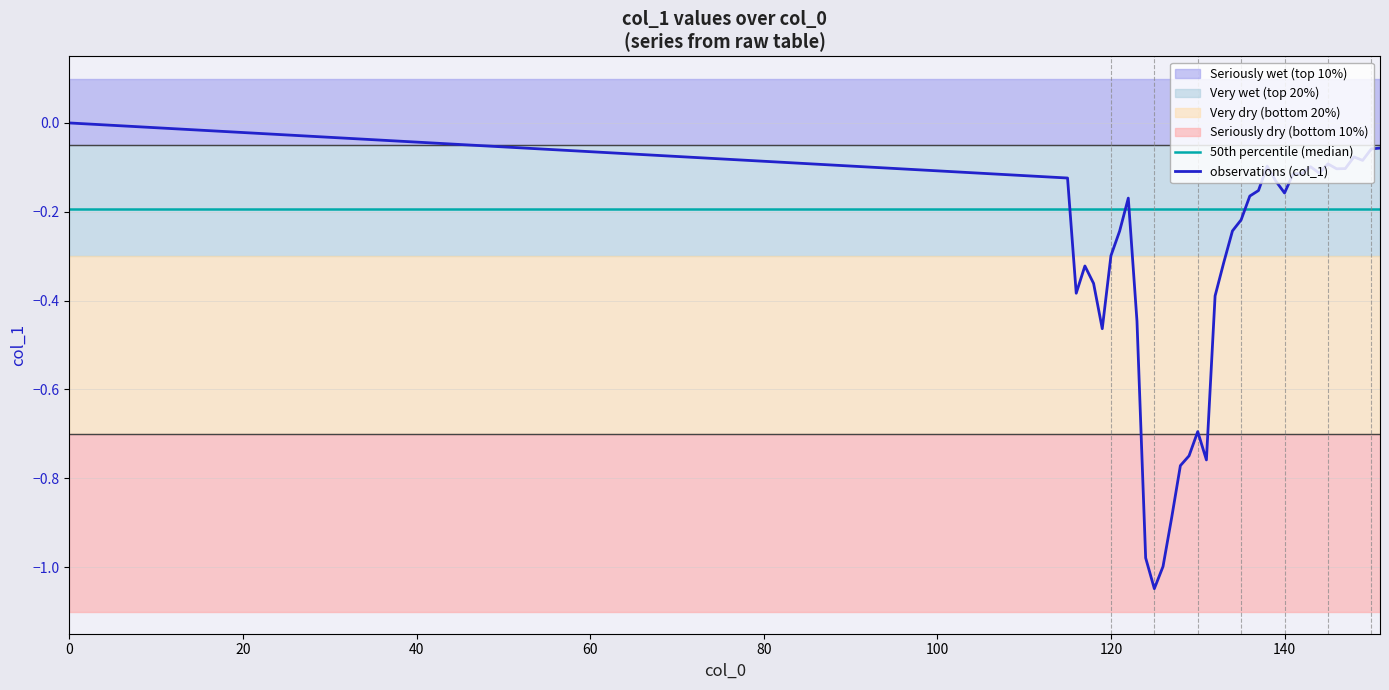

Reading left to right, extract all data points from this chart.

0.0	-0.1	-0.4	-0.3	-0.4	-0.5	-0.3	-0.2	-0.2	-0.4	-1.0	-1.0	-1.0	-0.9	-0.8	-0.7	-0.7	-0.8	-0.4	-0.3	-0.2	-0.2	-0.2	-0.2	-0.1	-0.1	-0.2	-0.1	-0.1	-0.1	-0.1	-0.1	-0.1	-0.1	-0.1	-0.1	-0.1	-0.1